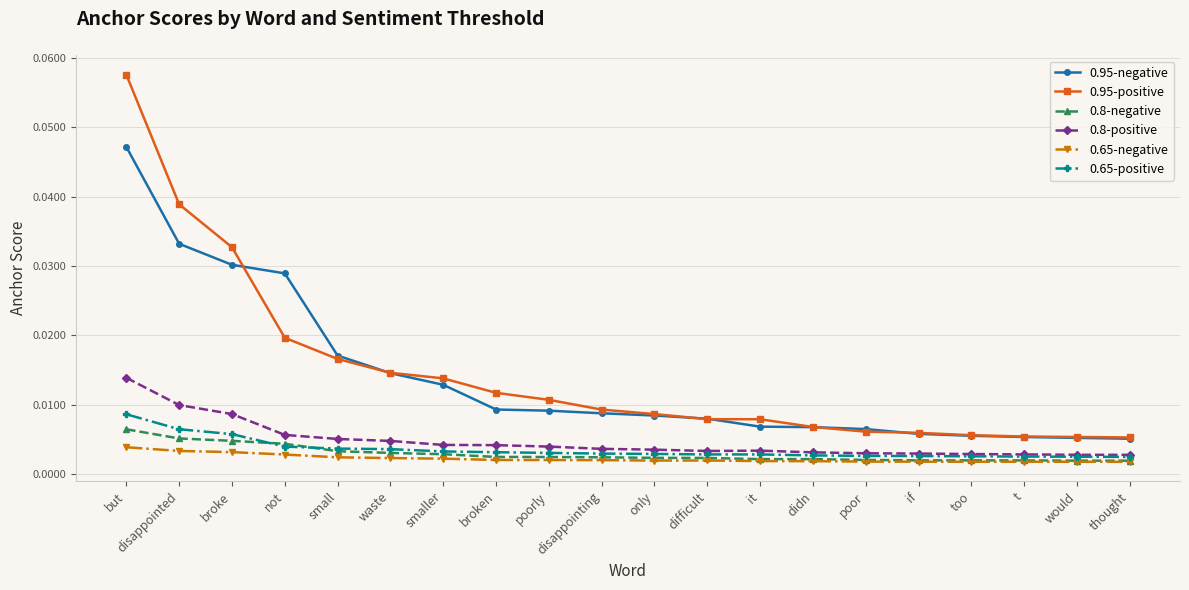

What position from the right is disappointing?

11